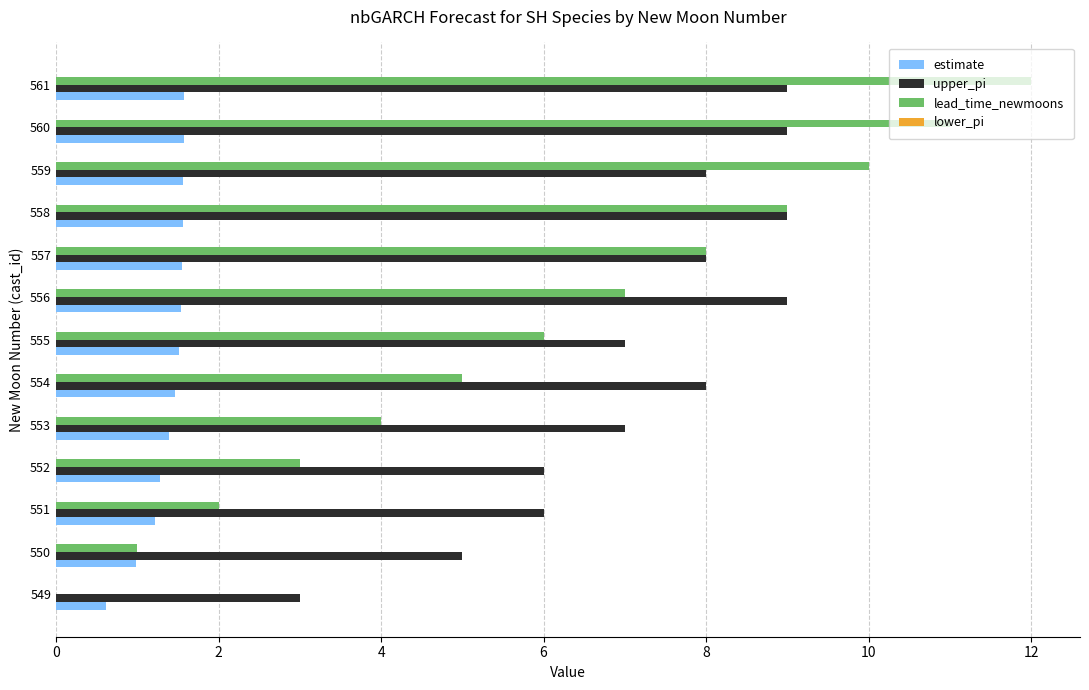

At which category is the sum across all series the highest?

561